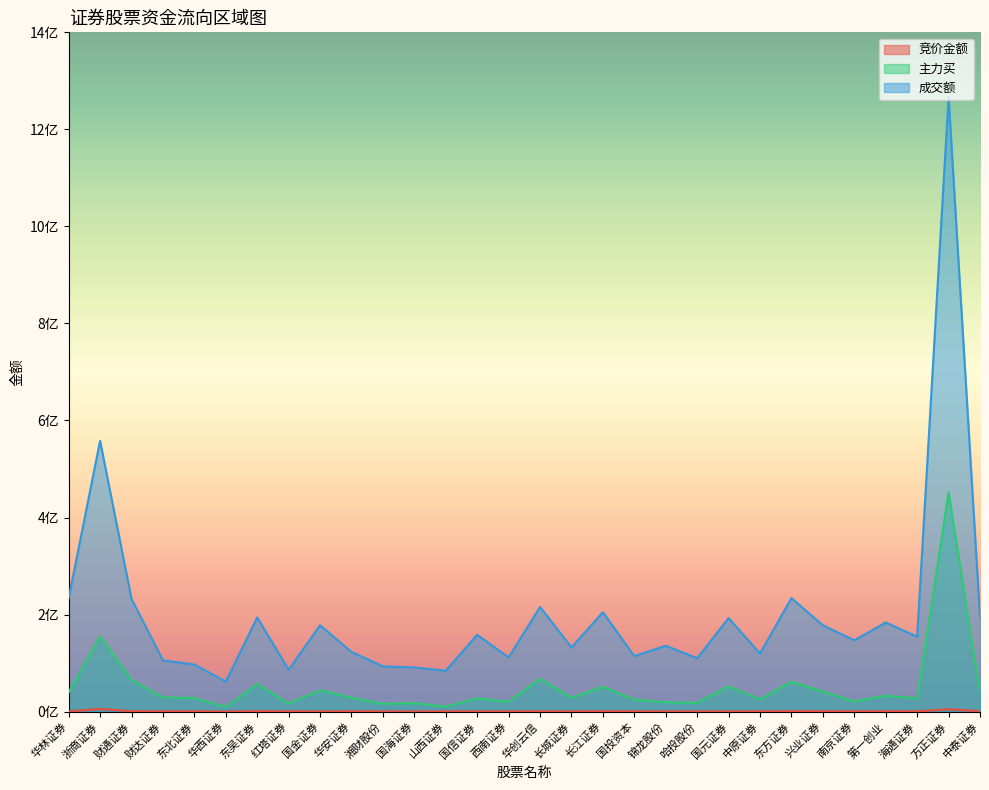

Rank the categories by 竞价金额 value from highest to lowest.

浙商证券, 方正证券, 财通证券, 长江证券, 东吴证券, 东方证券, 中泰证券, 第一创业, 兴业证券, 华安证券, 海通证券, 东北证券, 红塔证券, 华林证券, 山西证券, 中原证券, 华创云信, 国投资本, 财达证券, 南京证券, 西南证券, 国信证券, 长城证券, 国元证券, 国金证券, 哈投股份, 湘财股份, 锦龙股份, 国海证券, 华西证券